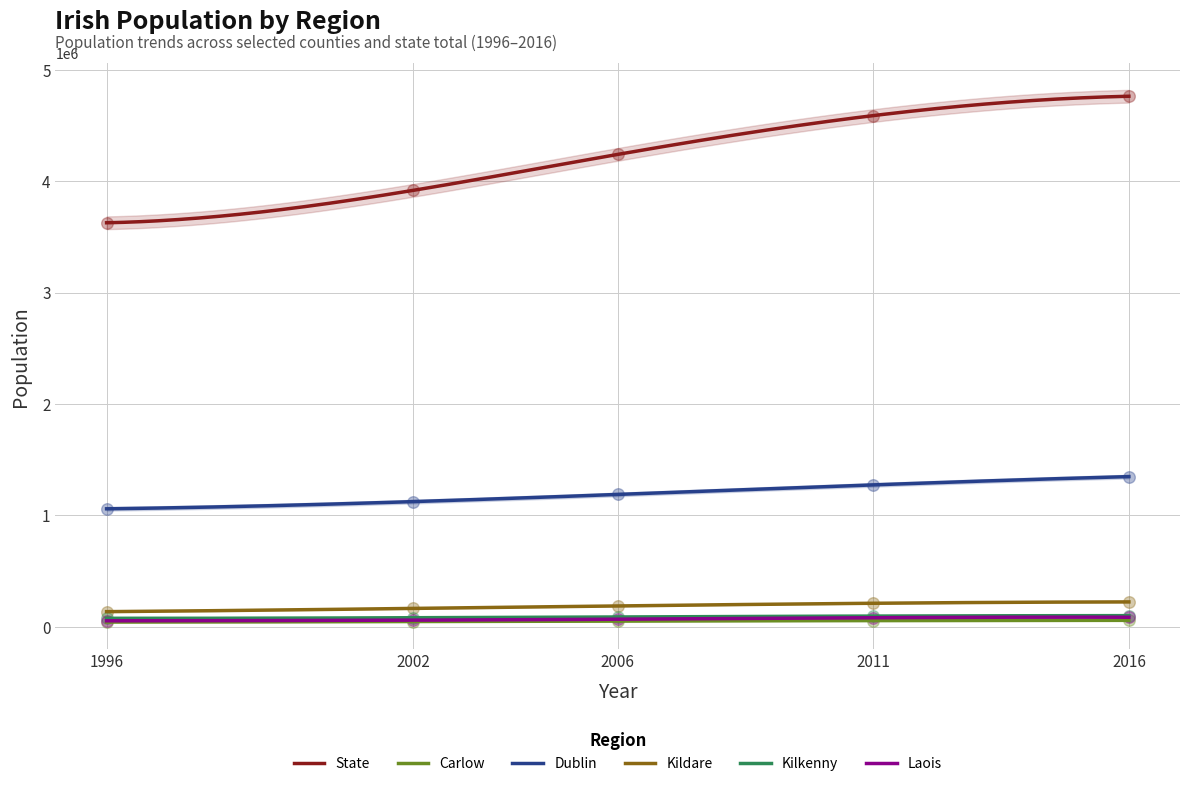

Which series has the largest total across all categories?

State